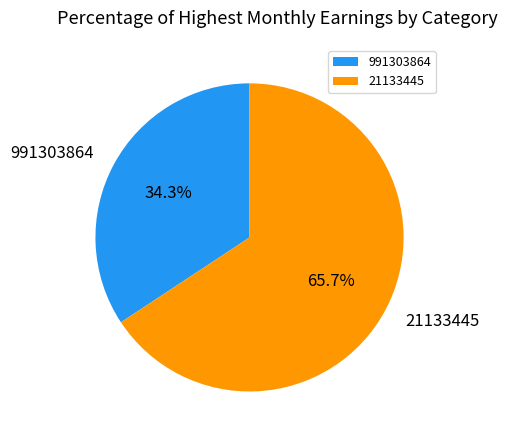

The 991303864 slice represents 34% of the pie. True or false?

True